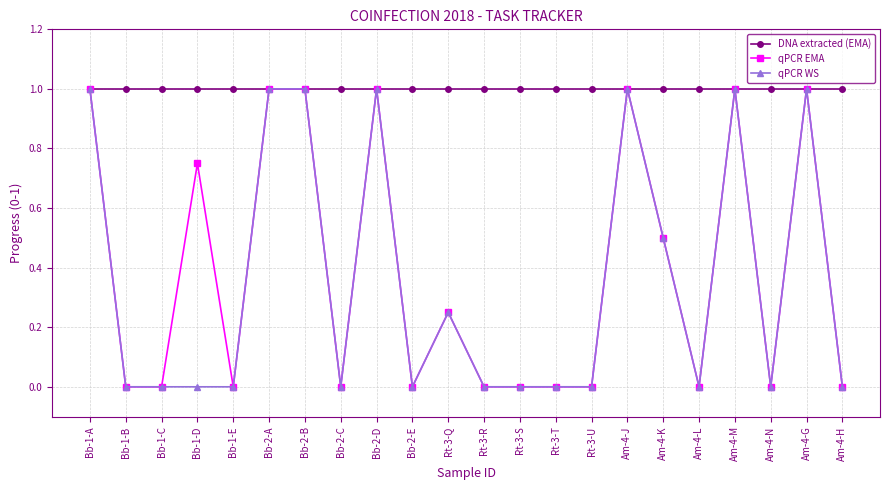

How many lines are shown in the chart?

3